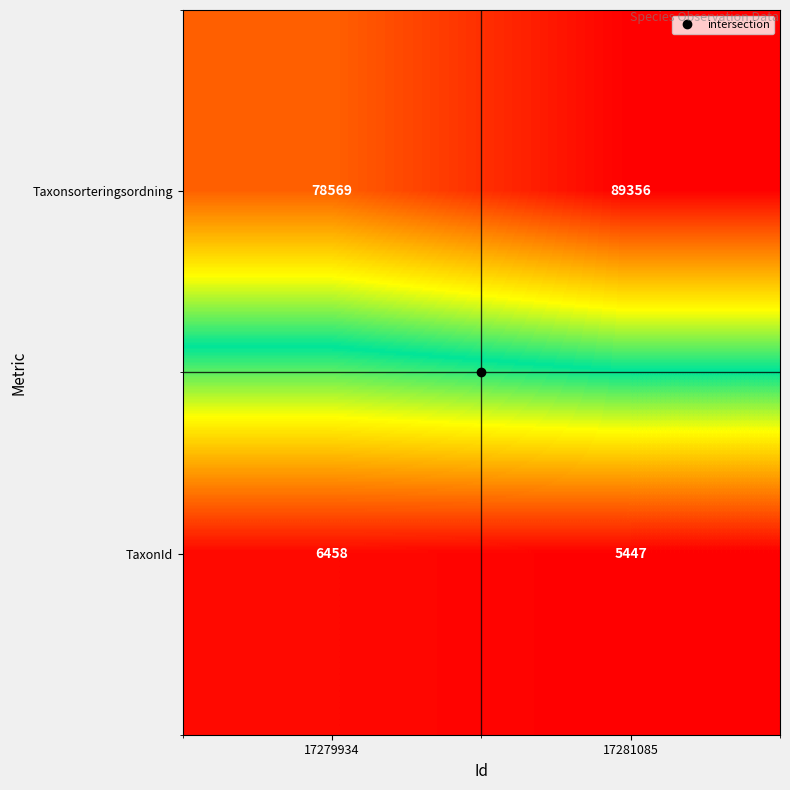

How many categories are shown in the chart?

2